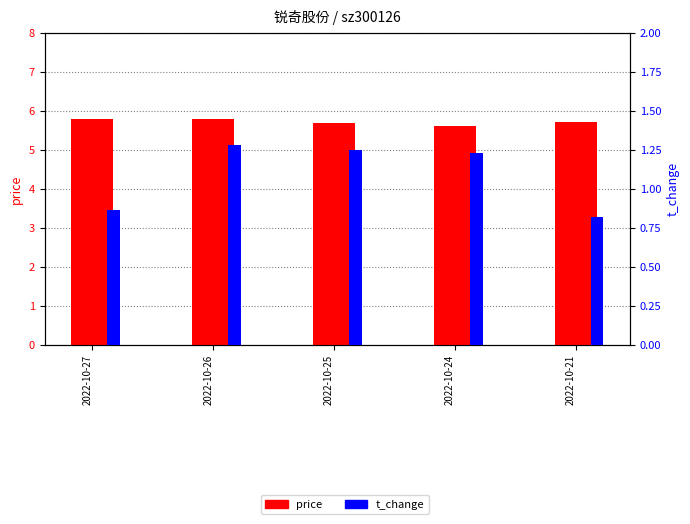

At which label is t_change closest to 1?

2022-10-27